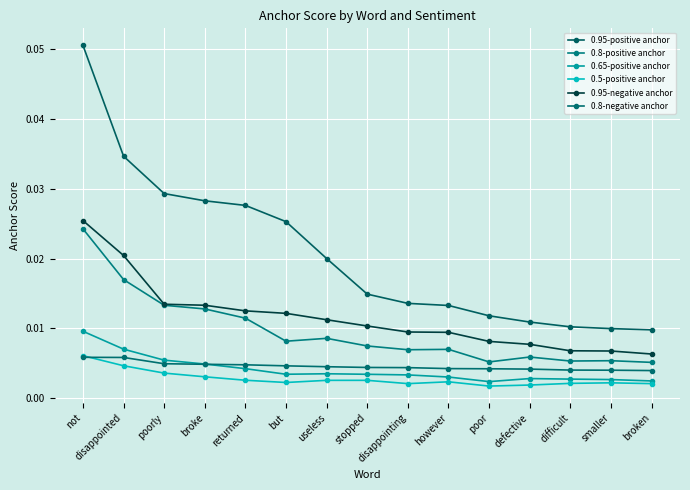

What is the label of the 15th point from the right?

not